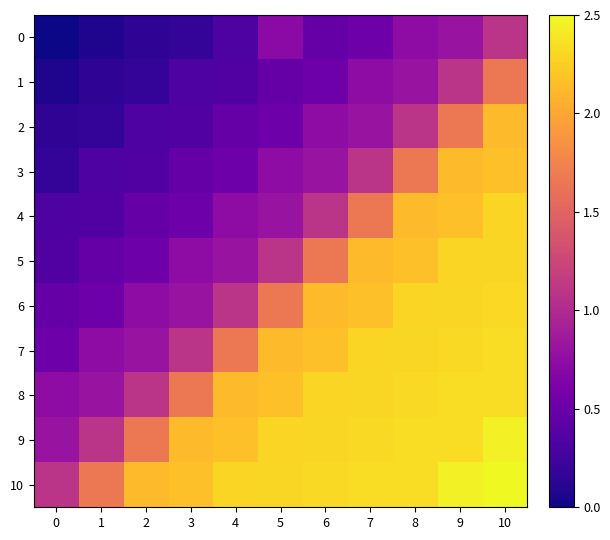

Which series has the largest total across all categories?

row_10